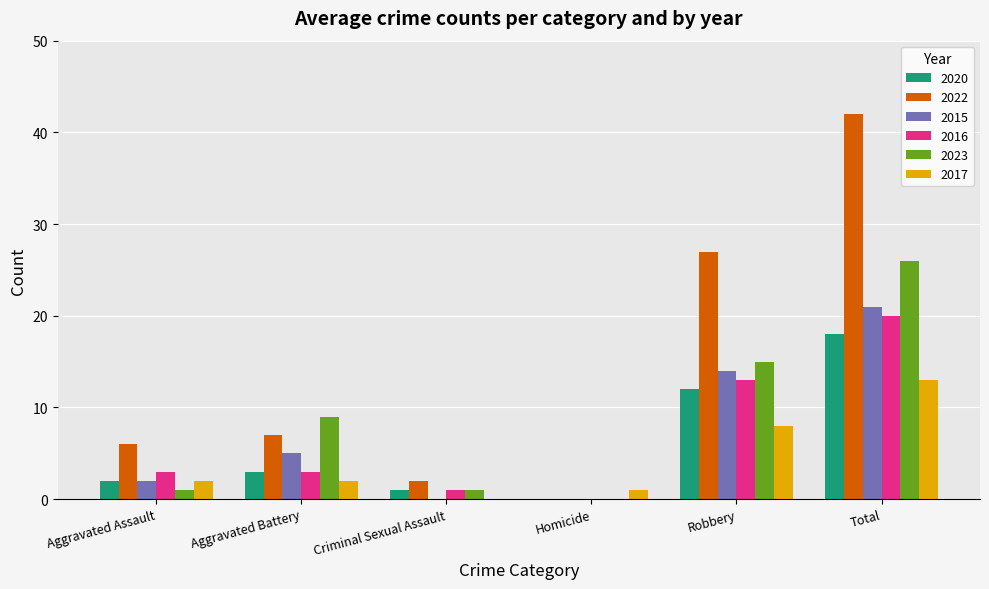

At which category is the sum across all series the highest?

Total